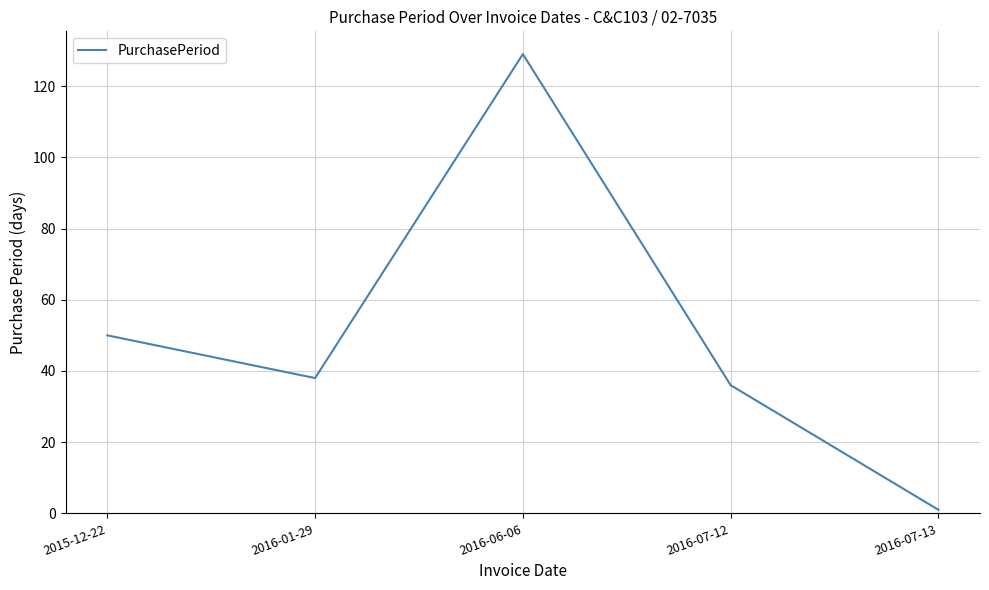

List the labels in order of value, largest first.

2016-06-06, 2015-12-22, 2016-01-29, 2016-07-12, 2016-07-13